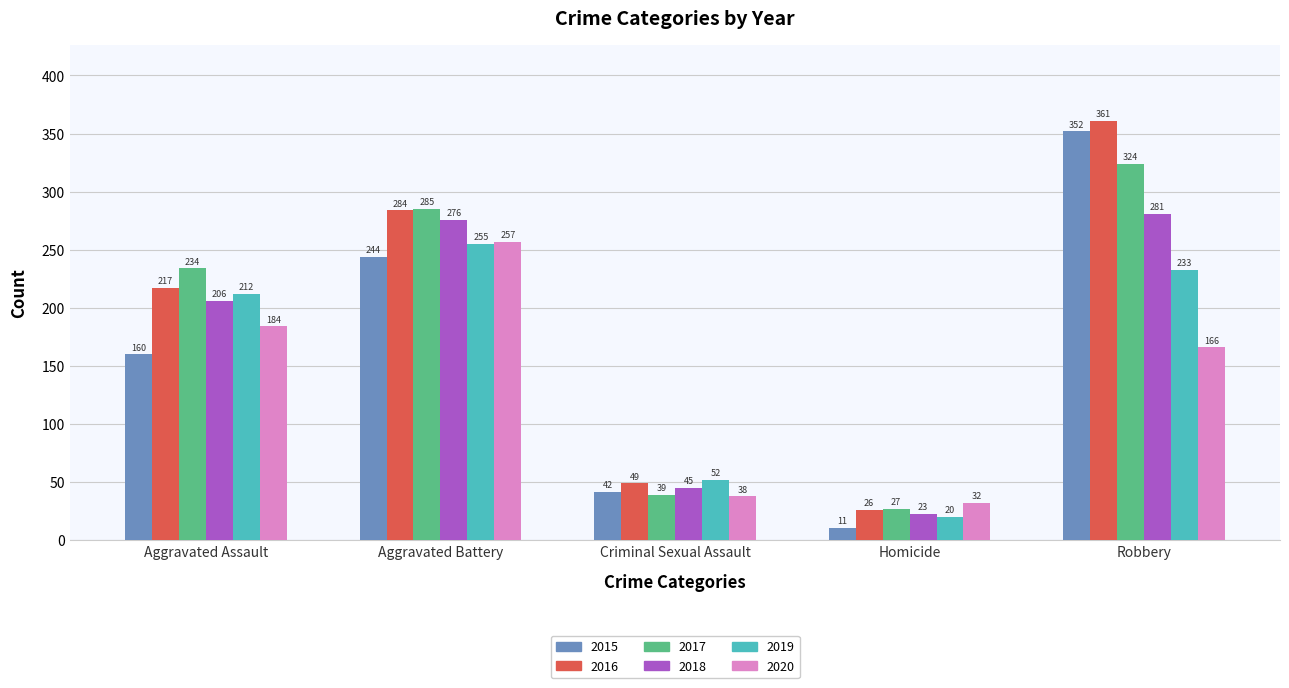

Reading right to left, what are all the values shown in this chart?

2015: Robbery=352	Homicide=11	Criminal Sexual Assault=42	Aggravated Battery=244	Aggravated Assault=160
2016: Robbery=361	Homicide=26	Criminal Sexual Assault=49	Aggravated Battery=284	Aggravated Assault=217
2017: Robbery=324	Homicide=27	Criminal Sexual Assault=39	Aggravated Battery=285	Aggravated Assault=234
2018: Robbery=281	Homicide=23	Criminal Sexual Assault=45	Aggravated Battery=276	Aggravated Assault=206
2019: Robbery=233	Homicide=20	Criminal Sexual Assault=52	Aggravated Battery=255	Aggravated Assault=212
2020: Robbery=166	Homicide=32	Criminal Sexual Assault=38	Aggravated Battery=257	Aggravated Assault=184